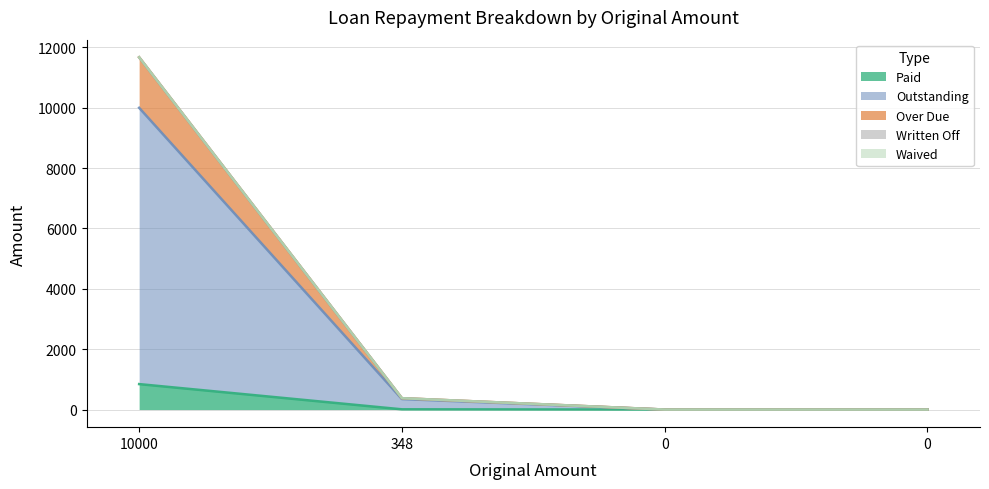

True or false: Outstanding and Over Due intersect in this chart.

False